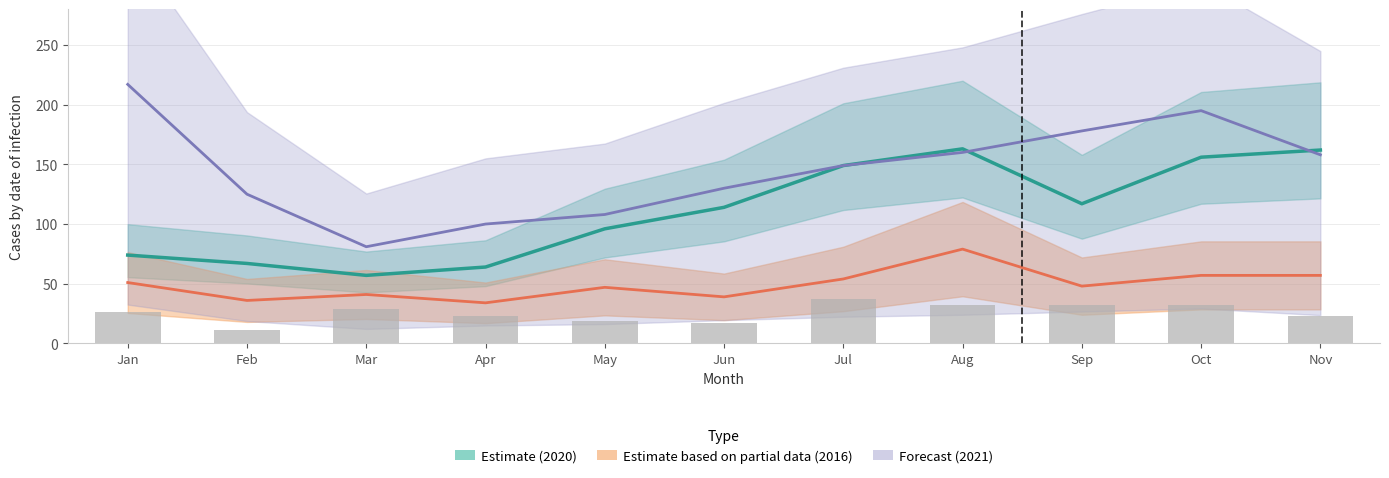

How many groups of bars are there?

11